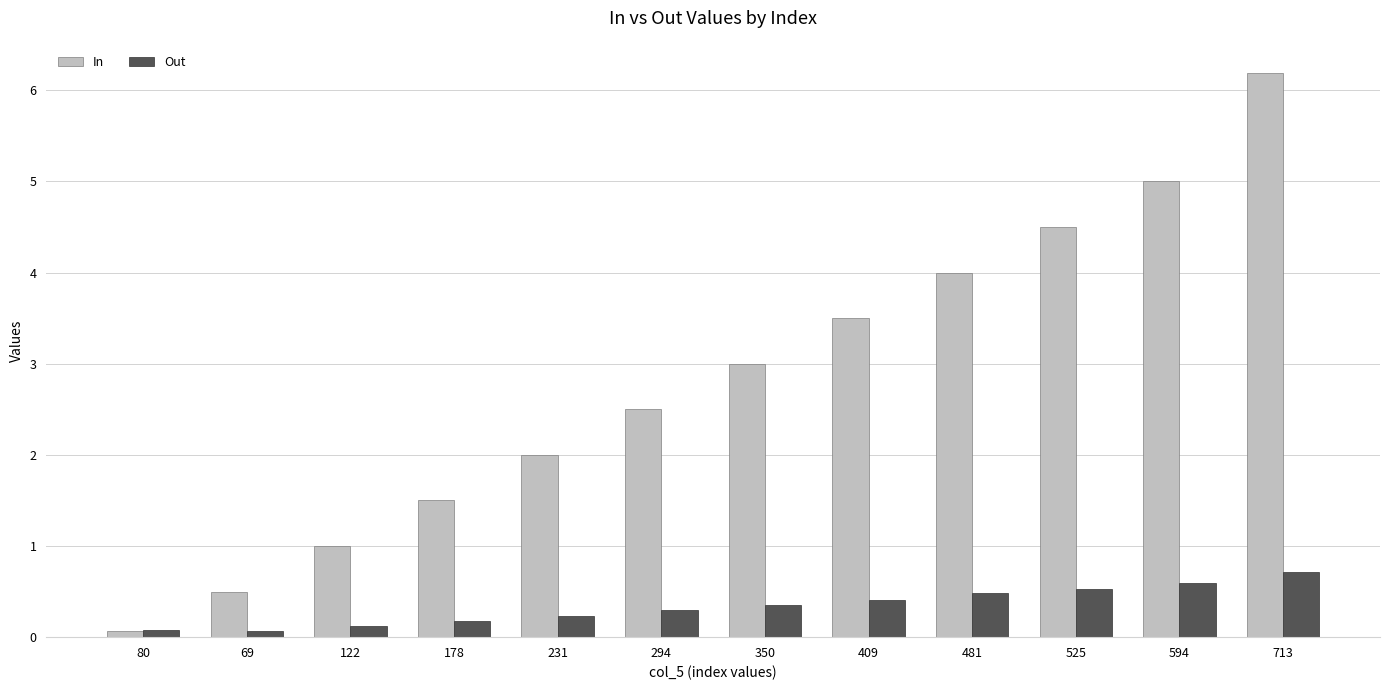

What is the sum of the Out values at 69 and 525?

0.6